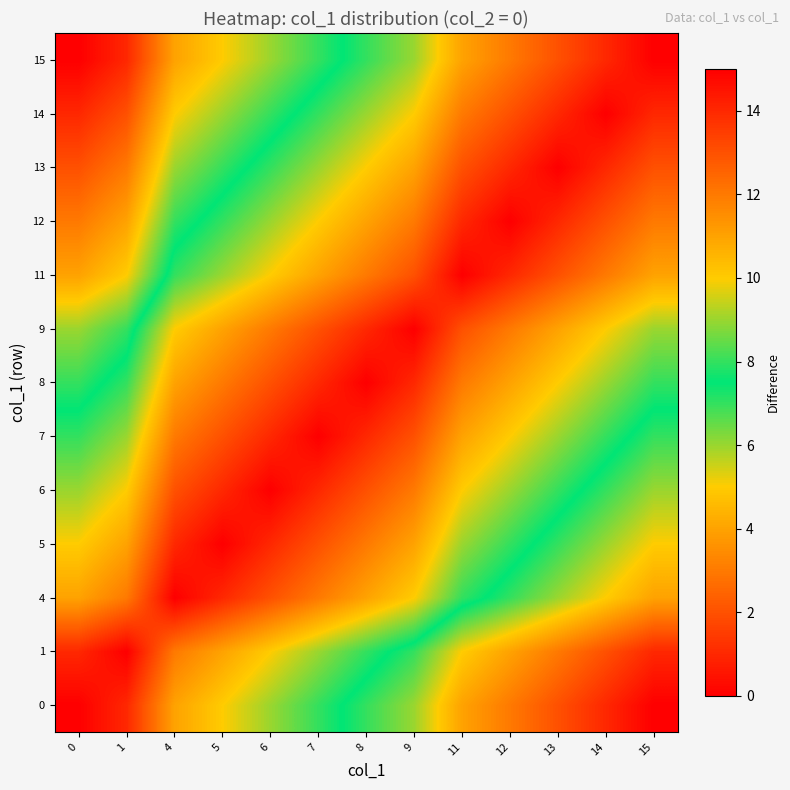

How many series are shown in this chart?

13